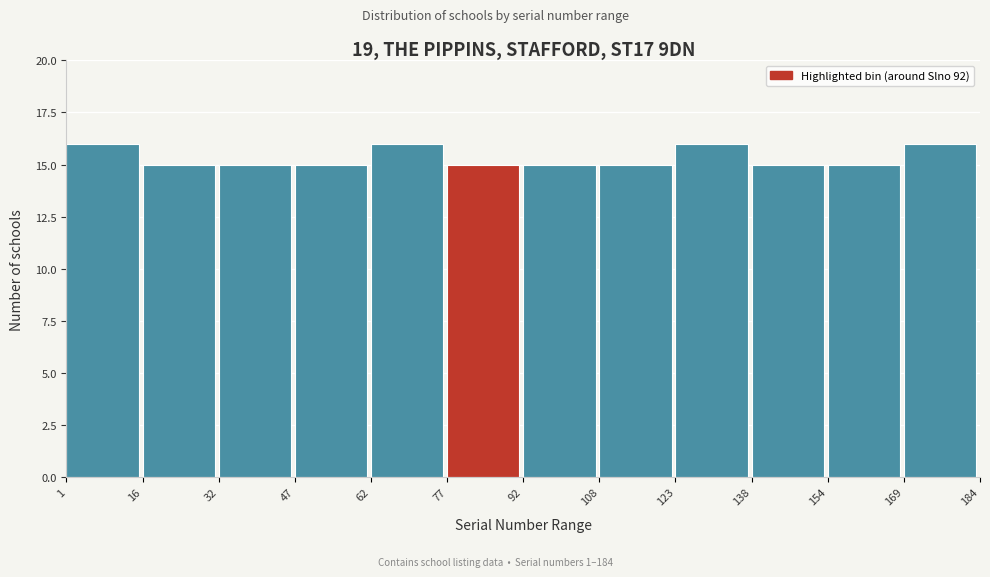

How tall is the bar that spans 138 to 154 on the x-axis? The values are not printed on the chart, so give them approximately, as read against the axis.

15